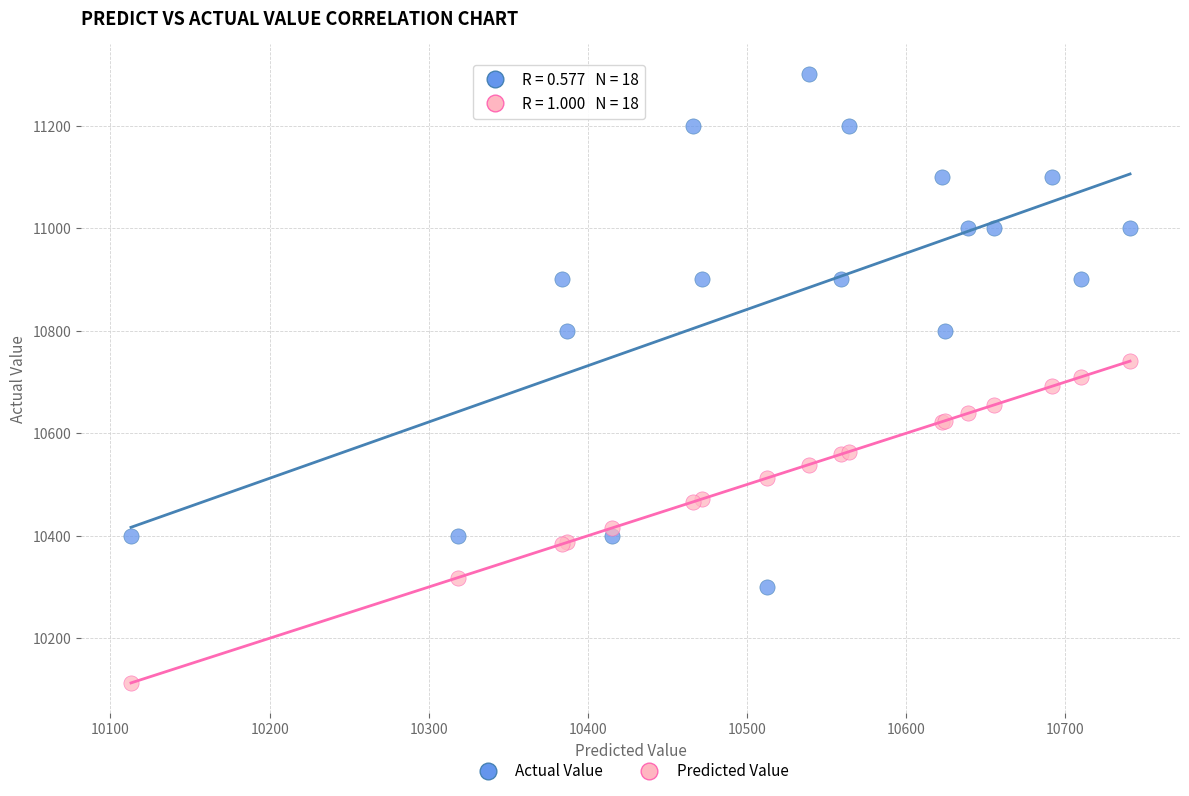

Which series reaches the minimum Y coordinate?

Predicted Value